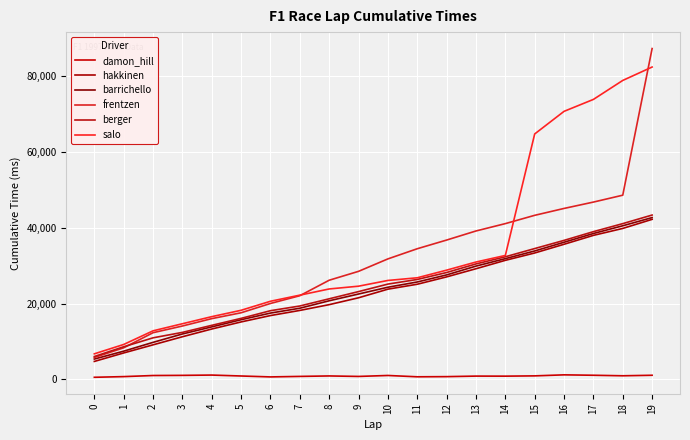

True or false: frentzen and barrichello intersect in this chart.

False